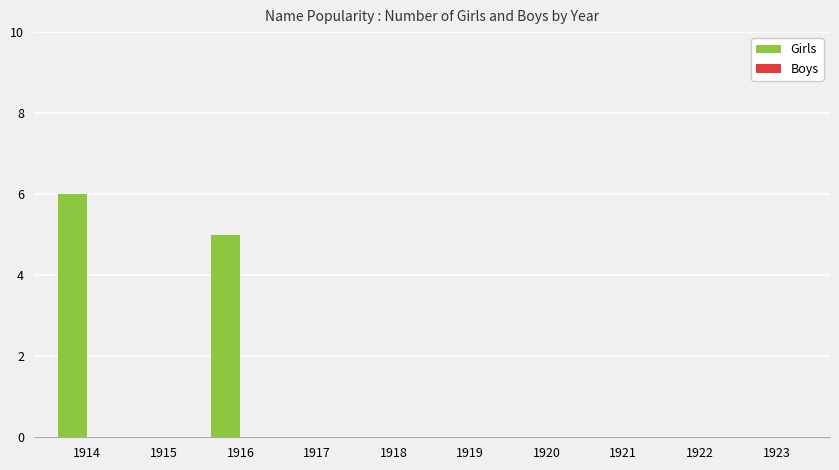

Is it true that the value at 1921 is 4?

False